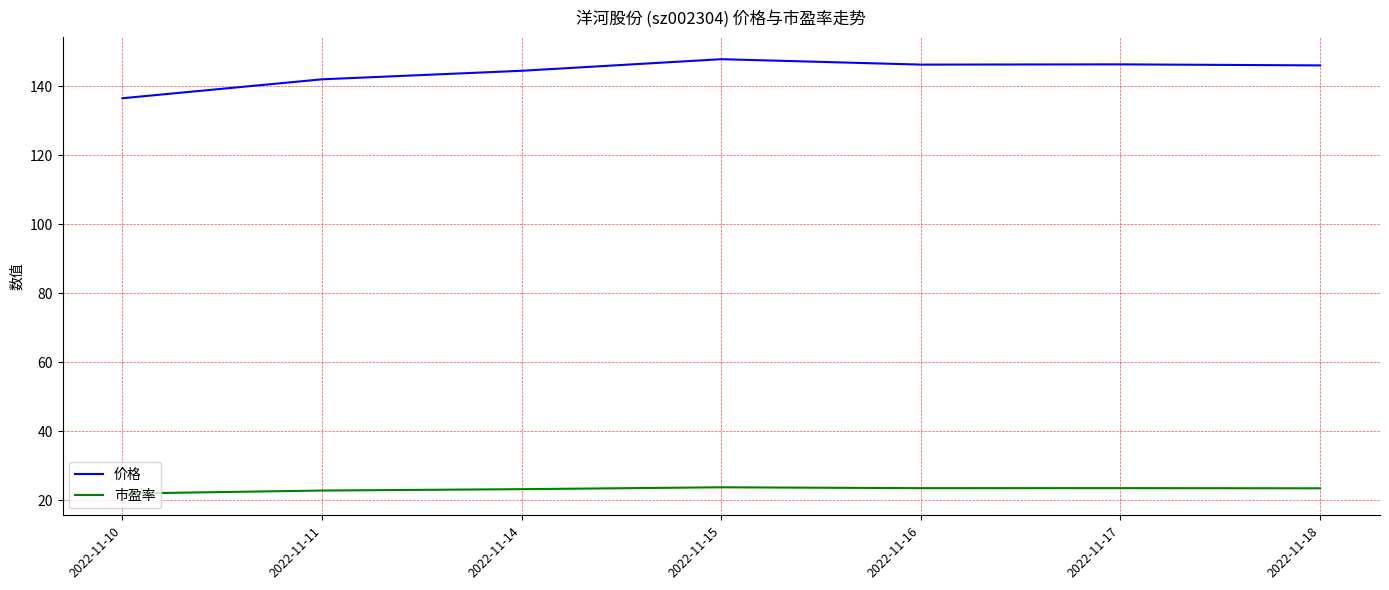

What are all the series names shown in the legend?

价格, 市盈率